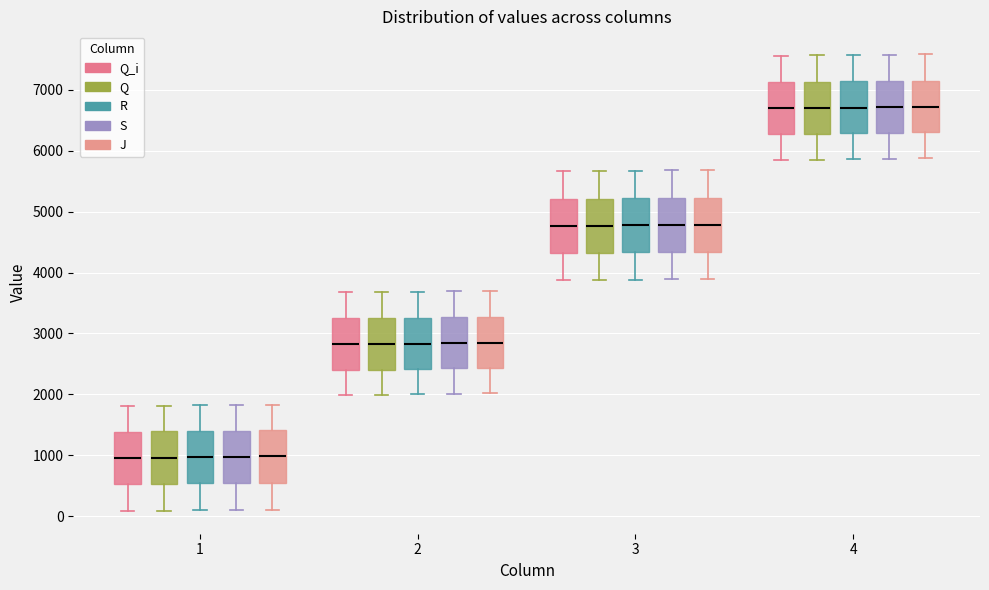

Reading left to right, transcribe this box plot: for each box, give where its median line is, the range the box spans, and where its two whiskers end, as read against the y-axis. The values are not printed on the chart, so give them approximately, as read against the axis.

1 (Q_i): median 1000, box 500 to 1400, whiskers 100 to 1800
1 (Q): median 1000, box 500 to 1400, whiskers 100 to 1800
1 (R): median 1000, box 500 to 1400, whiskers 100 to 1800
1 (S): median 1000, box 500 to 1400, whiskers 100 to 1800
1 (J): median 1000, box 500 to 1400, whiskers 100 to 1800
2 (Q_i): median 2800, box 2400 to 3200, whiskers 2000 to 3700
2 (Q): median 2800, box 2400 to 3200, whiskers 2000 to 3700
2 (R): median 2800, box 2400 to 3300, whiskers 2000 to 3700
2 (S): median 2800, box 2400 to 3300, whiskers 2000 to 3700
2 (J): median 2800, box 2400 to 3300, whiskers 2000 to 3700
3 (Q_i): median 4800, box 4300 to 5200, whiskers 3900 to 5700
3 (Q): median 4800, box 4300 to 5200, whiskers 3900 to 5700
3 (R): median 4800, box 4300 to 5200, whiskers 3900 to 5700
3 (S): median 4800, box 4300 to 5200, whiskers 3900 to 5700
3 (J): median 4800, box 4300 to 5200, whiskers 3900 to 5700
4 (Q_i): median 6700, box 6300 to 7100, whiskers 5900 to 7600
4 (Q): median 6700, box 6300 to 7100, whiskers 5900 to 7600
4 (R): median 6700, box 6300 to 7100, whiskers 5900 to 7600
4 (S): median 6700, box 6300 to 7100, whiskers 5900 to 7600
4 (J): median 6700, box 6300 to 7100, whiskers 5900 to 7600